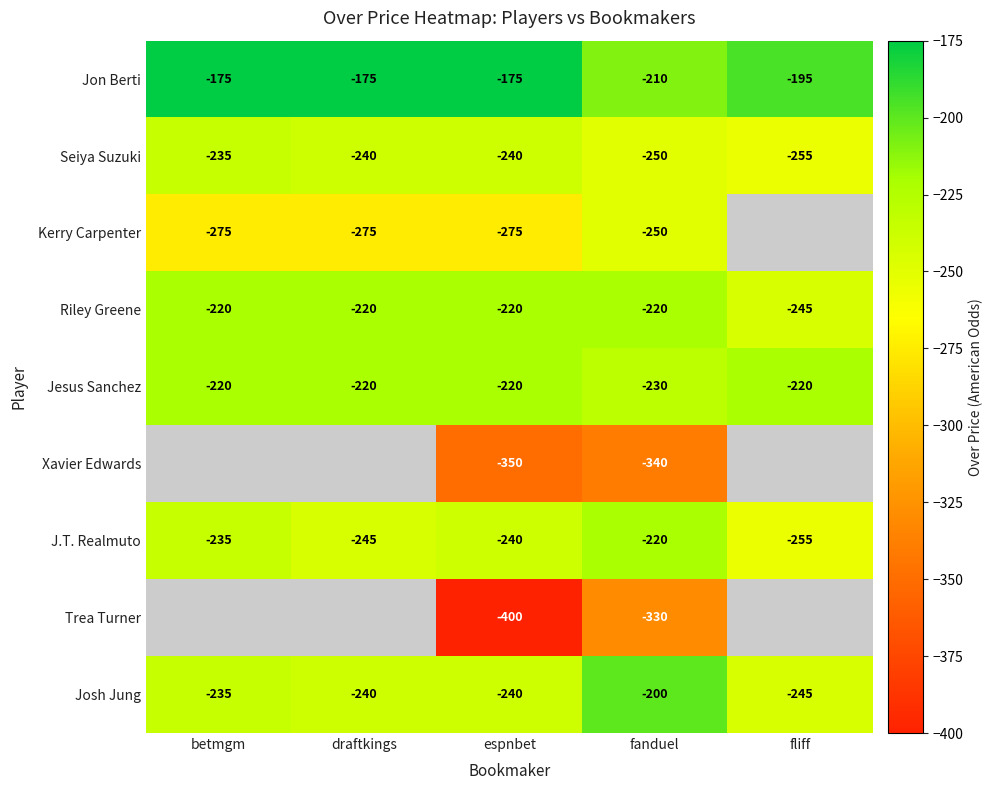

At which label does J.T. Realmuto reach its peak?

fanduel